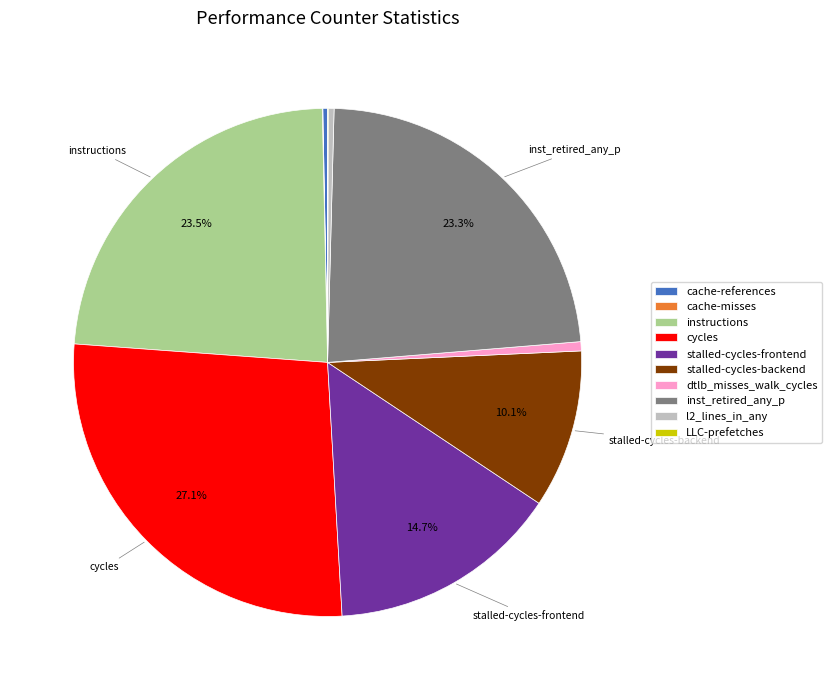

To the nearest percent, what is the combined percentage of inst_retired_any_p and cache-references?

24%